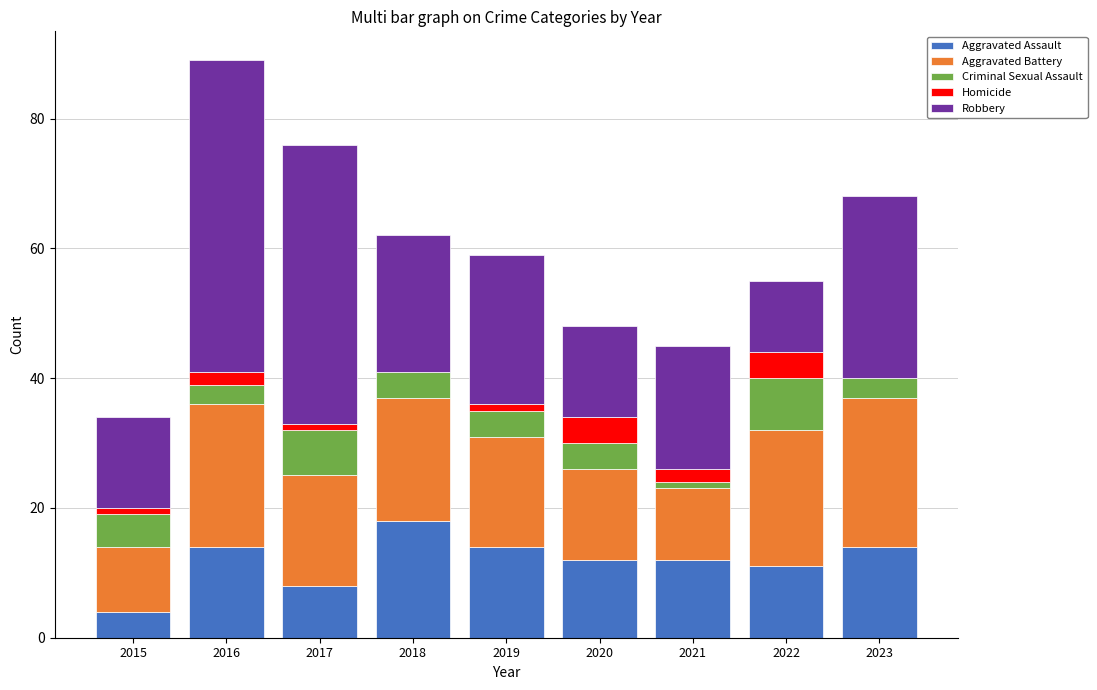

What is the sum of all Aggravated Assault values?

107